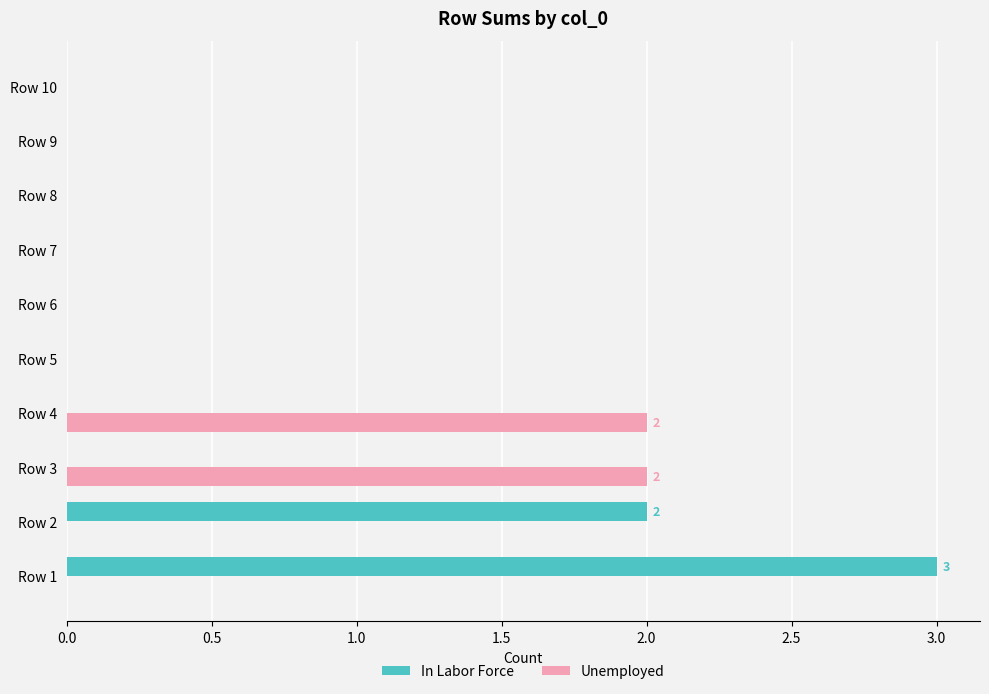

Which series has the largest range (max minus min)?

In Labor Force